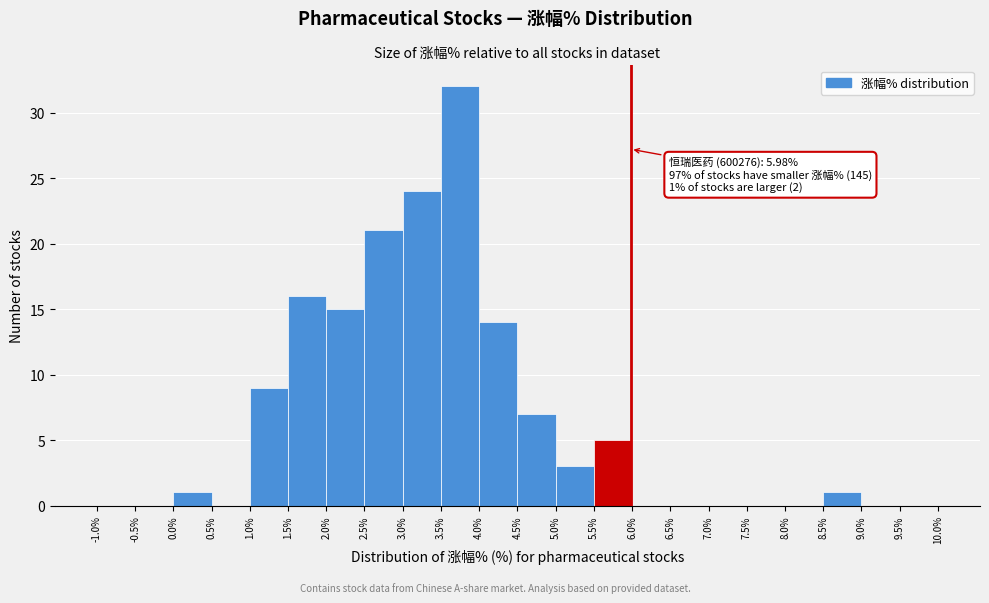

Over which range of the x-axis is the bar tallest?

3.5% to 4.0%